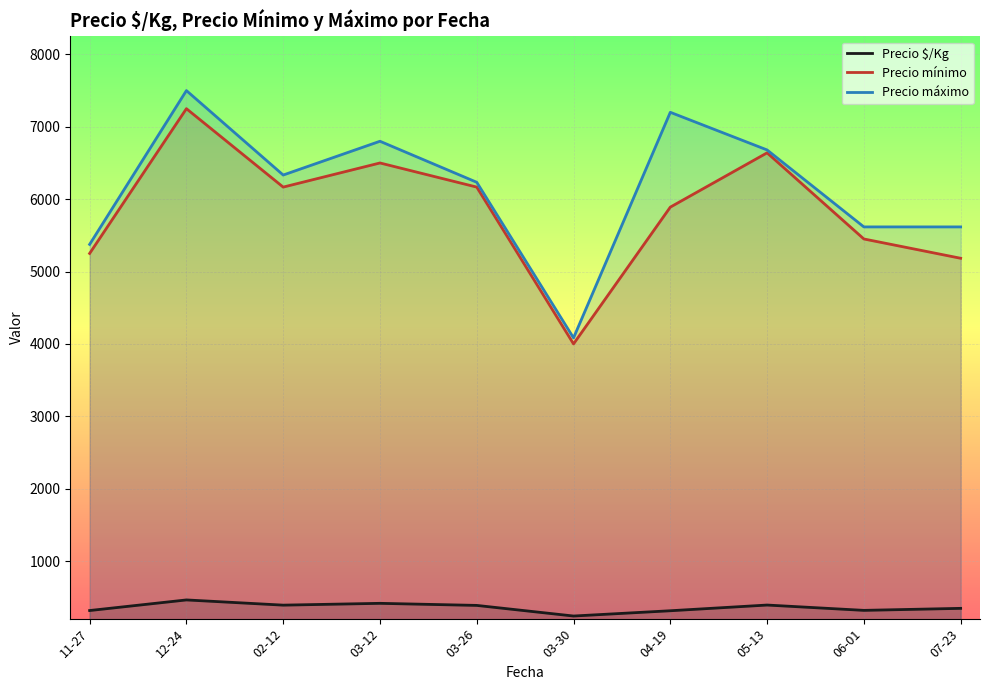

Reading left to right, extract all data points from this chart.

Precio $/Kg: 11-27=316.5	12-24=463.0	02-12=391.0	03-12=416.0	03-26=387.3	03-30=240.7	04-19=313.5	05-13=392.4	06-01=318.8	07-23=346.7
Precio mínimo: 11-27=5250.0	12-24=7250.0	02-12=6166.7	03-12=6500.0	03-26=6166.7	03-30=4000.0	04-19=5890.0	05-13=6640.0	06-01=5450.0	07-23=5183.3
Precio máximo: 11-27=5375.0	12-24=7500.0	02-12=6333.3	03-12=6800.0	03-26=6233.3	03-30=4083.3	04-19=7200.0	05-13=6680.0	06-01=5616.7	07-23=5616.7